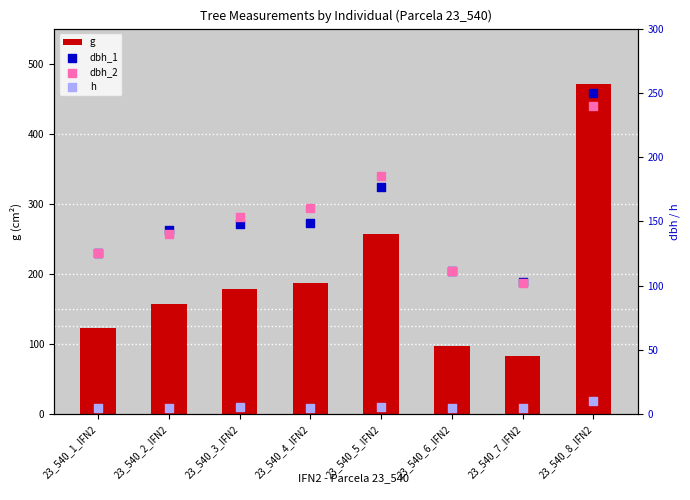

What are all the series names shown in the legend?

g, dbh_1, dbh_2, h